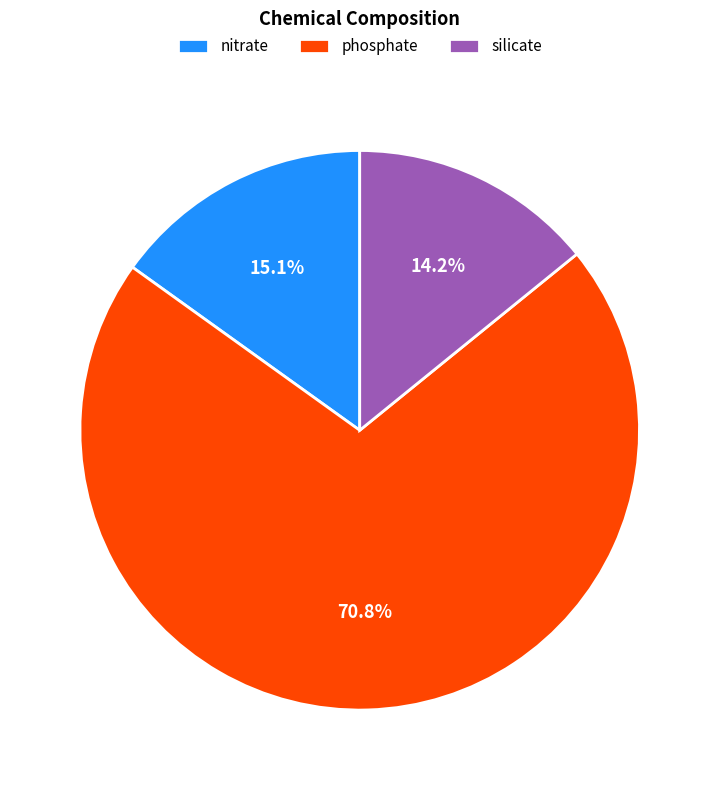

What is the ratio of the value at silicate to the value at phosphate?

0.2